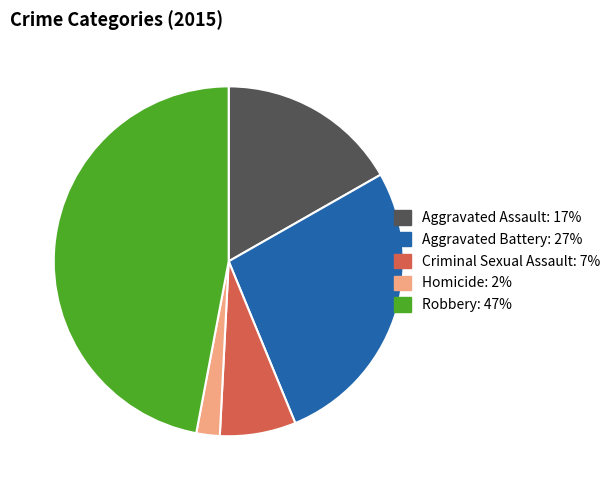

How many slices are in this pie chart?

5